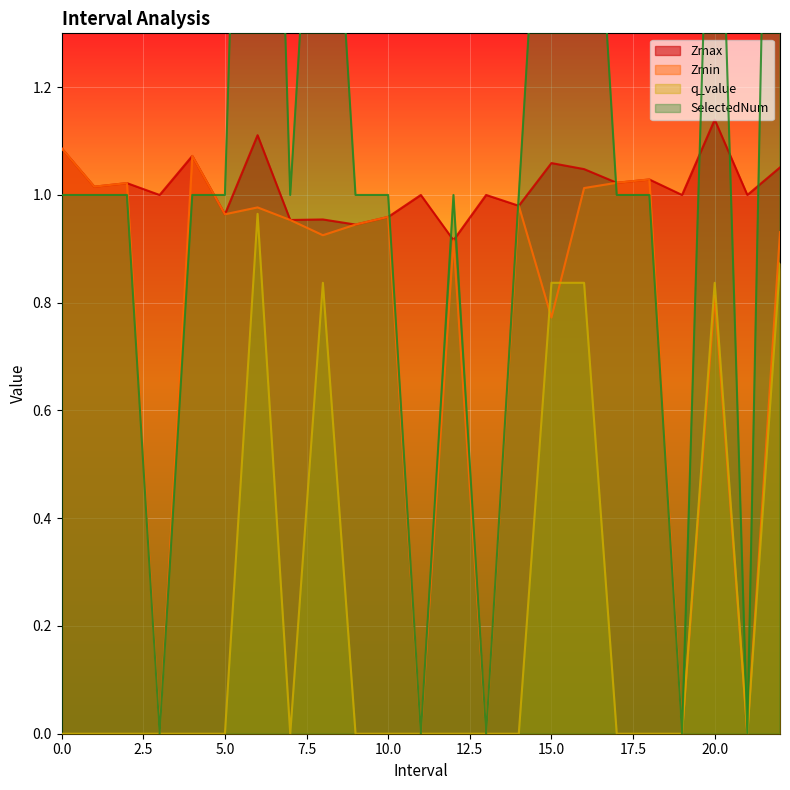

Is the value of Zmin at 2.0 greater than the value of Zmax at 3.0?

Yes